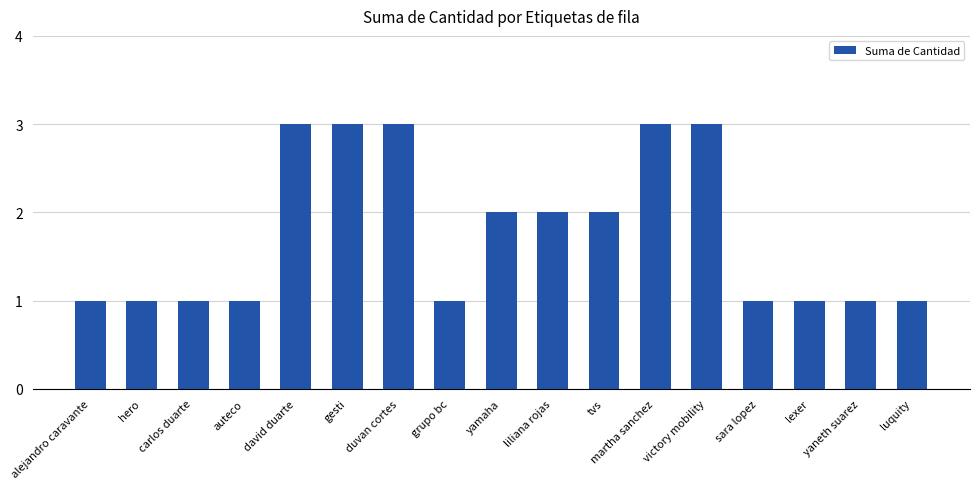

Count the values in the range 1 to 3.

17